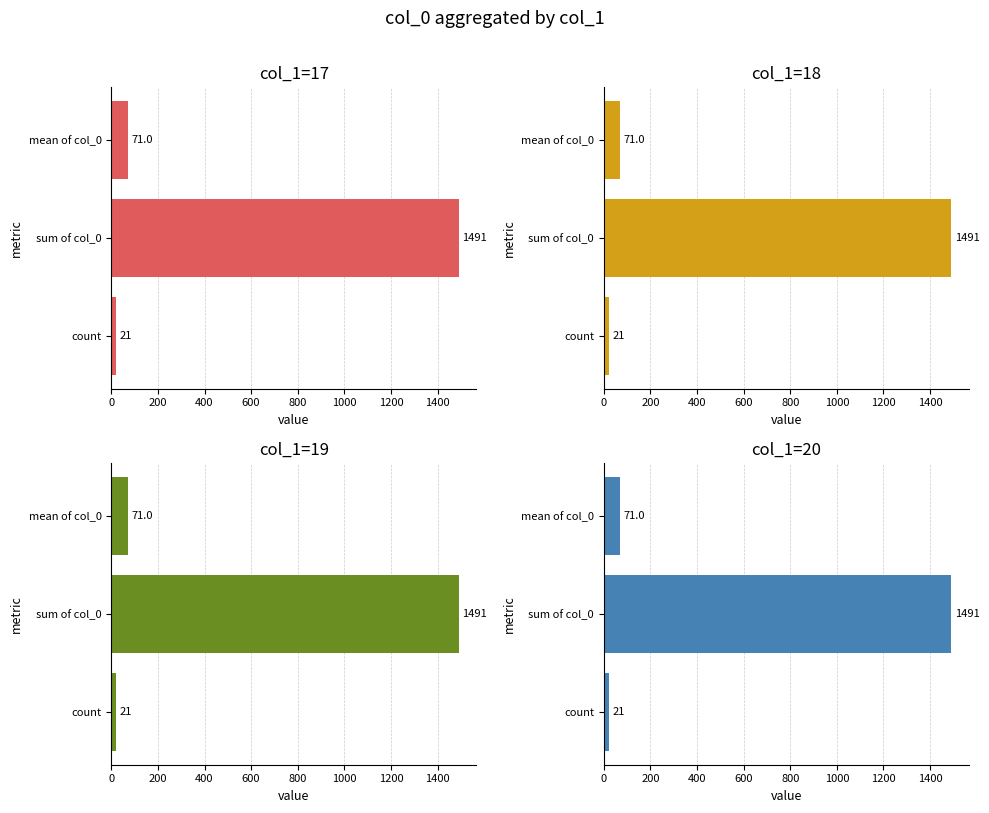

Read the col_1=17 value at sum of col_0.

1491